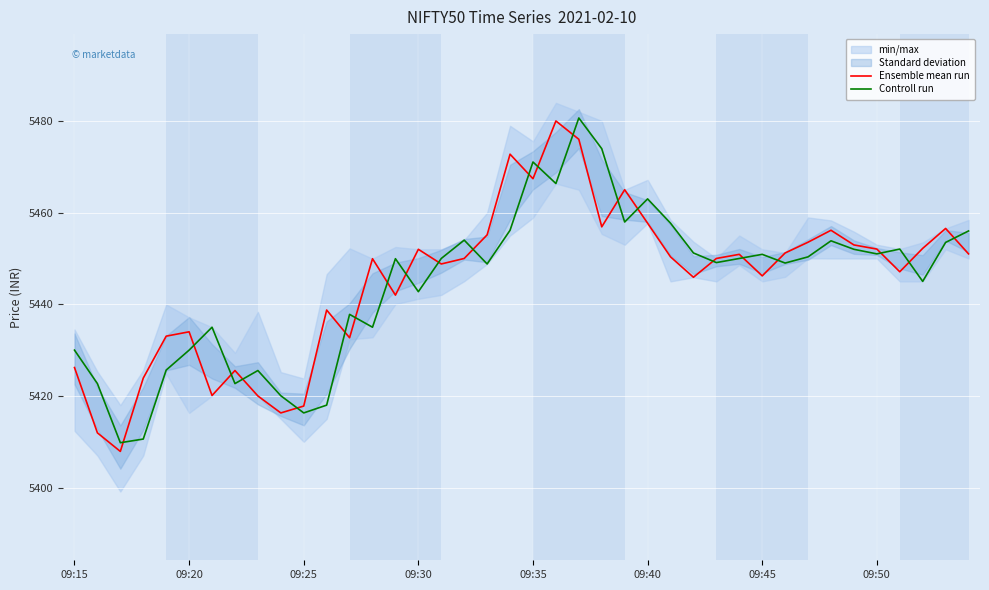

Read the Controll run value at 09:45.

5450.9